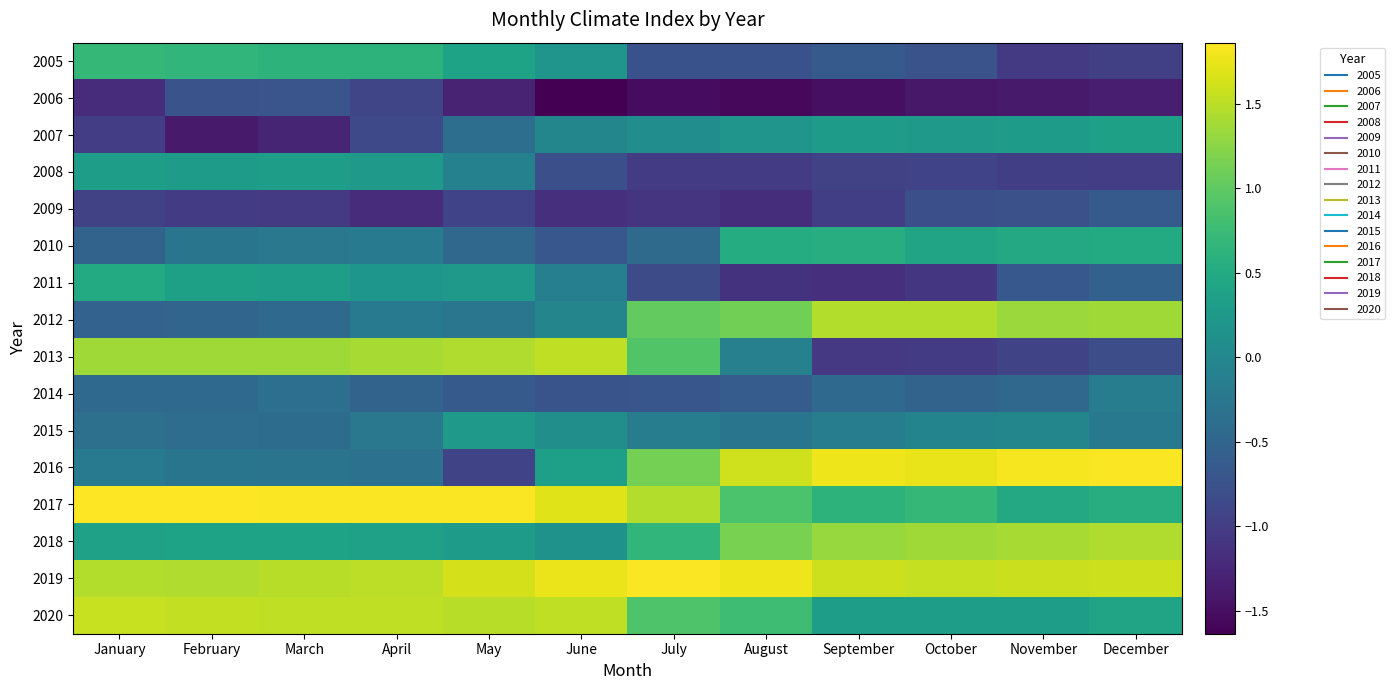

Reading left to right, transcribe all the data shown in this chart.

2005: January=0.7	February=0.7	March=0.6	April=0.6	May=0.4	June=0.2	July=-0.8	August=-0.8	September=-0.6	October=-0.7	November=-1.0	December=-1.0
2006: January=-1.2	February=-0.7	March=-0.7	April=-0.9	May=-1.3	June=-1.6	July=-1.5	August=-1.6	September=-1.5	October=-1.4	November=-1.4	December=-1.3
2007: January=-1.0	February=-1.4	March=-1.3	April=-0.9	May=-0.4	June=-0.0	July=0.1	August=0.2	September=0.3	October=0.3	November=0.3	December=0.4
2008: January=0.3	February=0.3	March=0.3	April=0.3	May=-0.1	June=-0.8	July=-1.0	August=-1.0	September=-0.9	October=-0.9	November=-1.0	December=-1.0
2009: January=-1.0	February=-1.0	March=-1.0	April=-1.2	May=-0.9	June=-1.2	July=-1.1	August=-1.2	September=-1.0	October=-0.8	November=-0.8	December=-0.6
2010: January=-0.5	February=-0.3	March=-0.2	April=-0.2	May=-0.5	June=-0.7	July=-0.4	August=0.5	September=0.5	October=0.4	November=0.5	December=0.5
2011: January=0.5	February=0.4	March=0.3	April=0.2	May=0.2	June=-0.1	July=-0.8	August=-1.1	September=-1.2	October=-1.1	November=-0.7	December=-0.5
2012: January=-0.5	February=-0.5	March=-0.4	April=-0.2	May=-0.3	June=-0.1	July=1.0	August=1.1	September=1.5	October=1.5	November=1.3	December=1.4
2013: January=1.4	February=1.4	March=1.4	April=1.4	May=1.4	June=1.5	July=0.9	August=-0.1	September=-1.1	October=-1.0	November=-0.9	December=-0.8
2014: January=-0.4	February=-0.4	March=-0.4	April=-0.5	May=-0.6	June=-0.7	July=-0.7	August=-0.6	September=-0.4	October=-0.5	November=-0.5	December=-0.2
2015: January=-0.3	February=-0.4	March=-0.4	April=-0.2	May=0.2	June=0.1	July=-0.2	August=-0.3	September=-0.2	October=-0.1	November=-0.0	December=-0.2
2016: January=-0.2	February=-0.3	March=-0.3	April=-0.3	May=-0.9	June=0.3	July=1.1	August=1.6	September=1.8	October=1.7	November=1.8	December=1.8
2017: January=1.9	February=1.9	March=1.8	April=1.8	May=1.8	June=1.7	July=1.5	August=0.9	September=0.6	October=0.7	November=0.5	December=0.5
2018: January=0.4	February=0.4	March=0.4	April=0.4	May=0.3	June=0.2	July=0.7	August=1.2	September=1.3	October=1.4	November=1.4	December=1.4
2019: January=1.5	February=1.4	March=1.5	April=1.5	May=1.6	June=1.8	July=1.8	August=1.8	September=1.6	October=1.6	November=1.6	December=1.6
2020: January=1.6	February=1.5	March=1.5	April=1.5	May=1.5	June=1.5	July=0.9	August=0.8	September=0.3	October=0.3	November=0.3	December=0.4